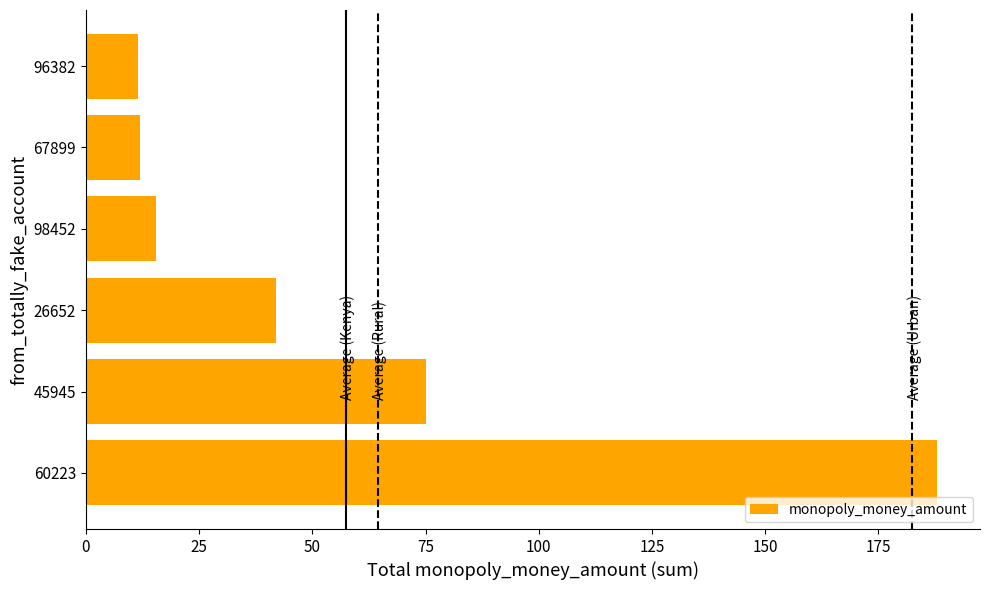

What is the change in value from 26652 to 98452?

-26.5